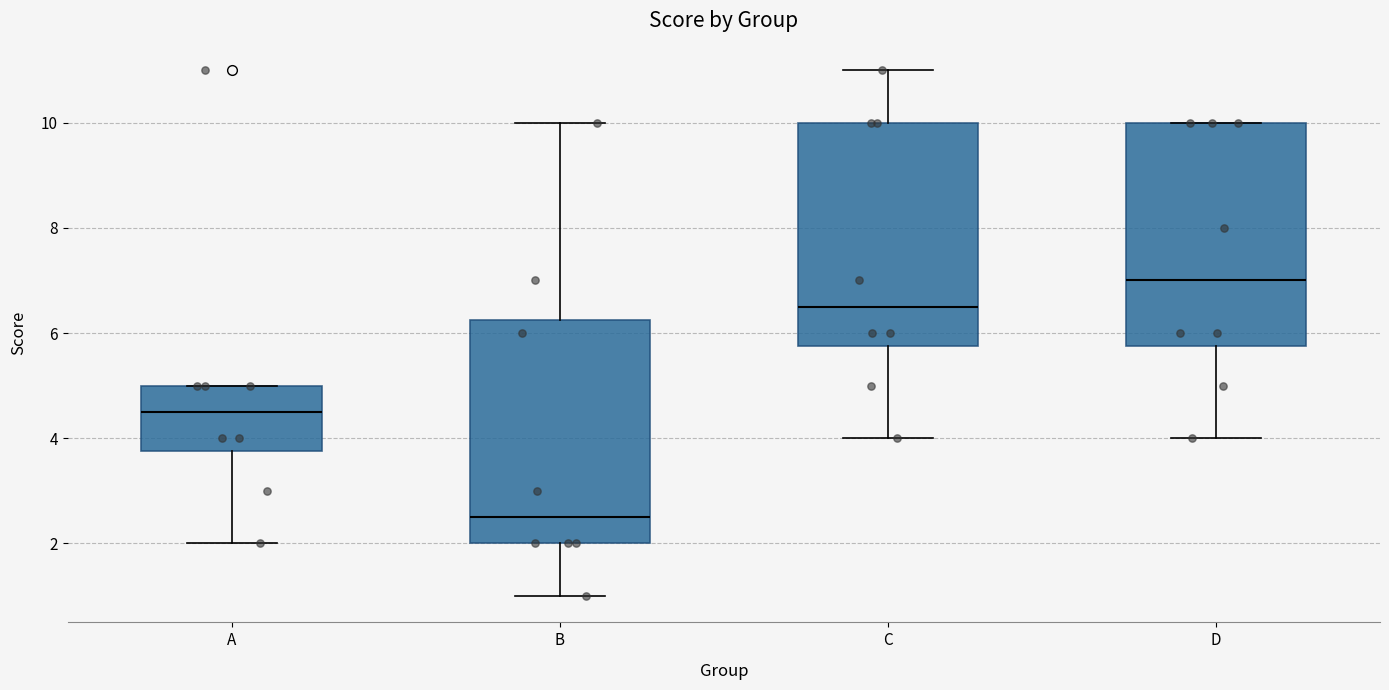

Reading left to right, transcribe this box plot: for each box, give where its median line is, the range the box spans, and where its two whiskers end, as read against the y-axis. The values are not printed on the chart, so give them approximately, as read against the axis.

A: median 4.6, box 3.8 to 5.0, whiskers 2.0 to 5.0
B: median 2.6, box 2.0 to 6.2, whiskers 1.0 to 10.0
C: median 6.6, box 5.8 to 10.0, whiskers 4.0 to 11.0
D: median 7.0, box 5.8 to 10.0, whiskers 4.0 to 10.0